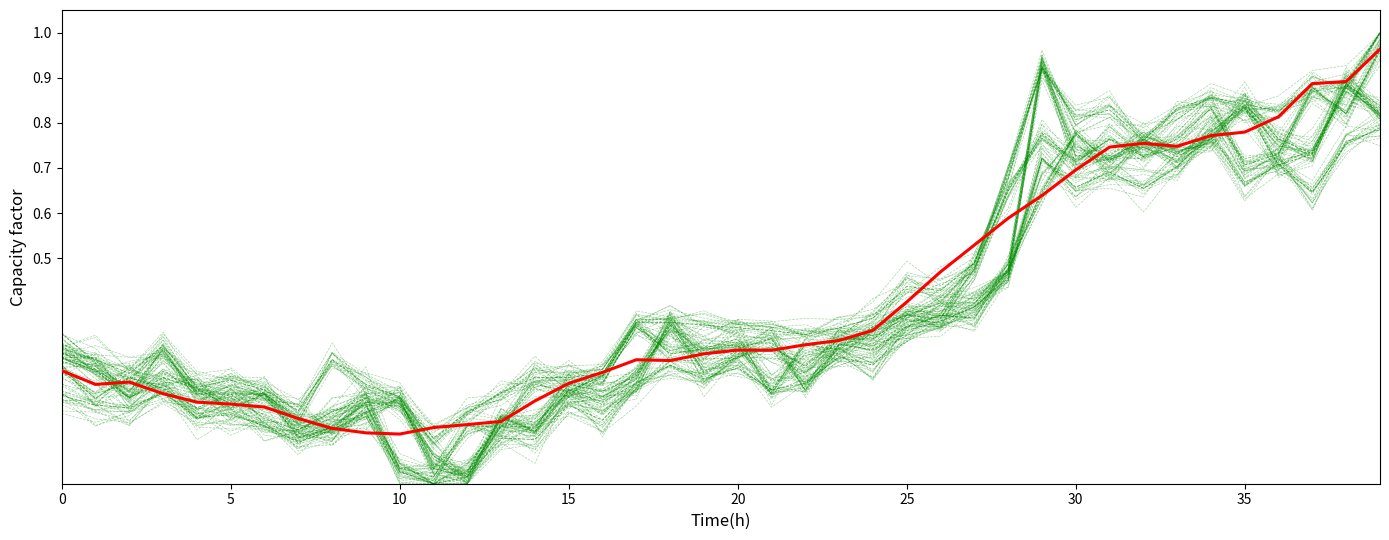

What is the value of the mean (close) point at the 39th from the left?

0.9